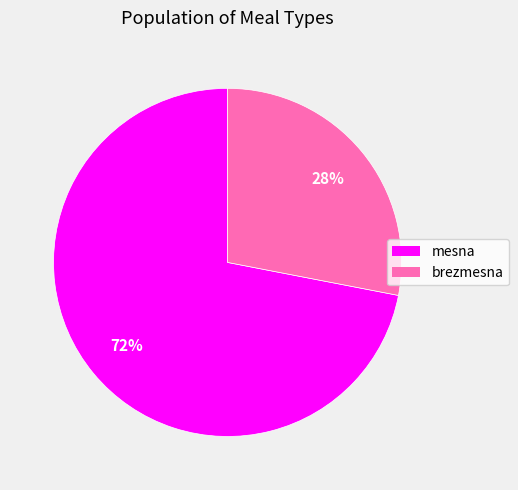

True or false: brezmesna accounts for 28% of the total.

True